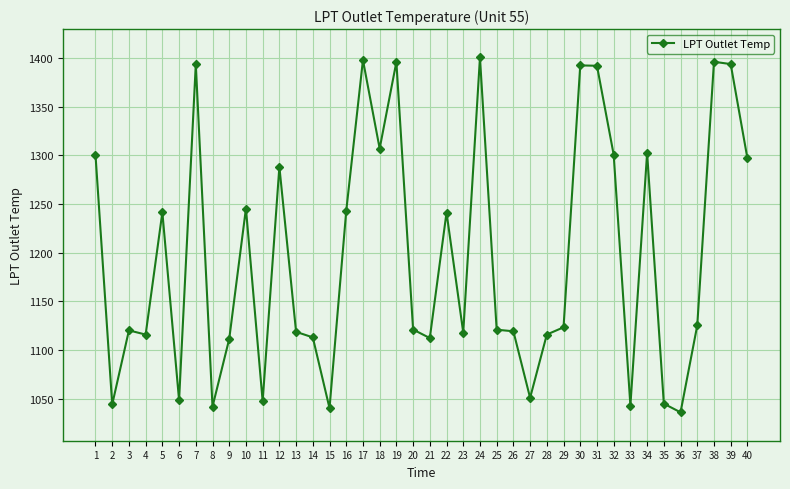

The chart shows a value of 1300.3 at 1. True or false?

True